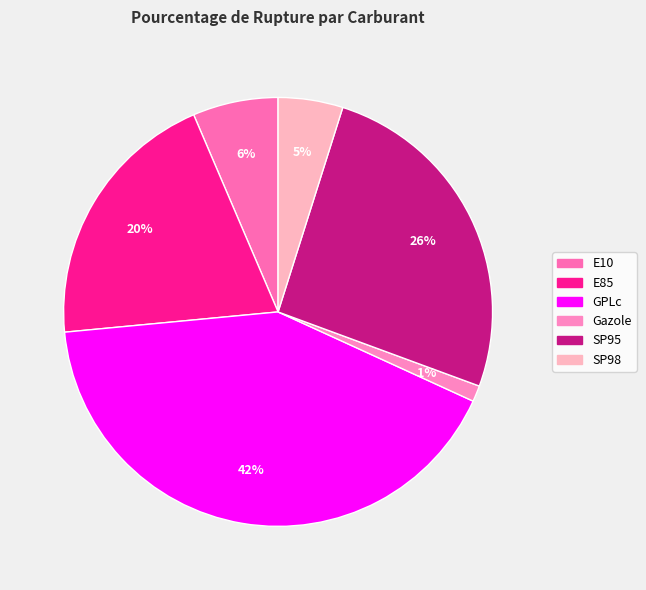

What percentage is the SP98 slice, to the nearest percent?

5%